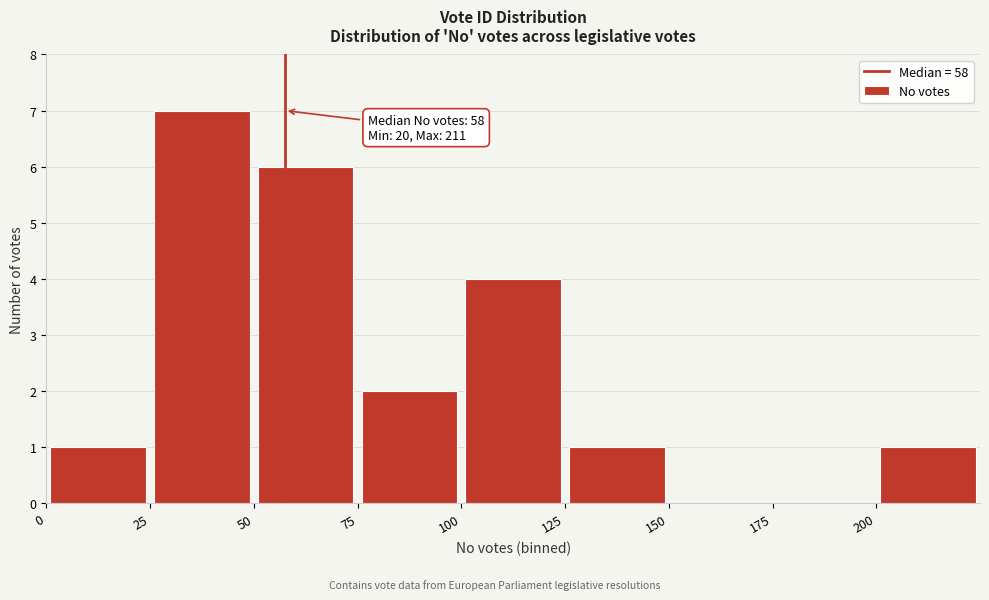

Which range on the x-axis has the tallest bar?

25 to 50